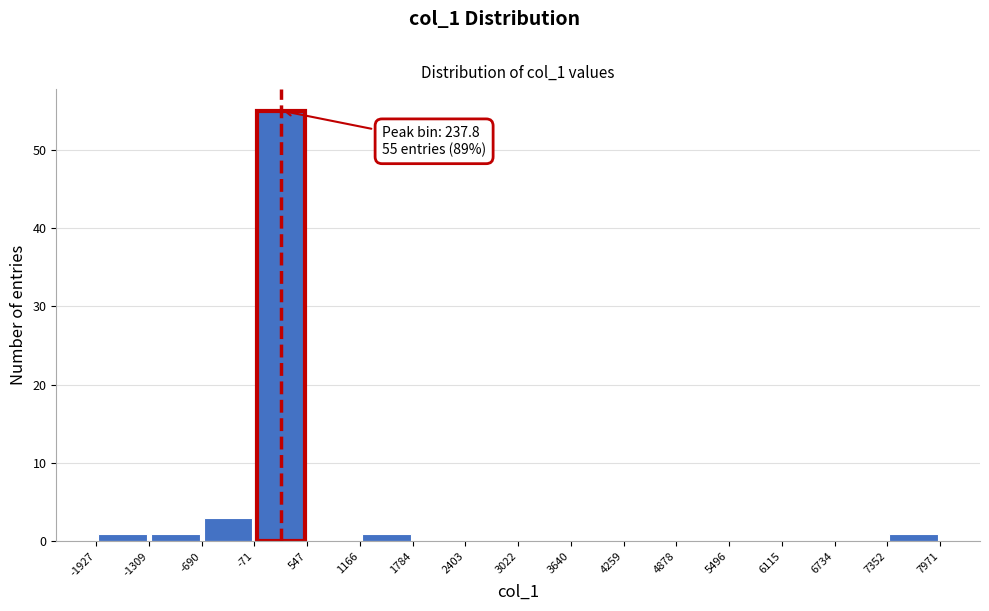

Which range on the x-axis has the tallest bar?

-71 to 547